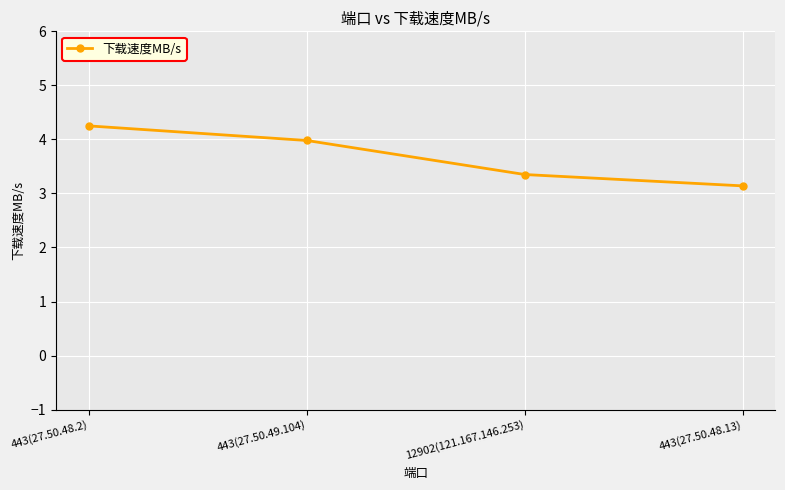

What is the minimum value shown in the chart?

3.1